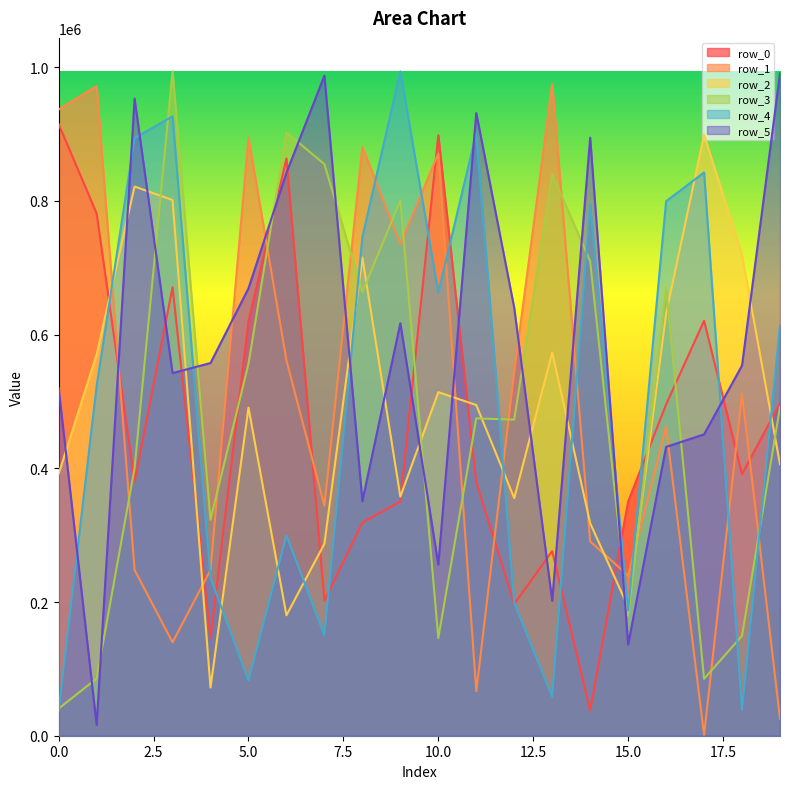

At which label does row_5 reach its minimum?

1